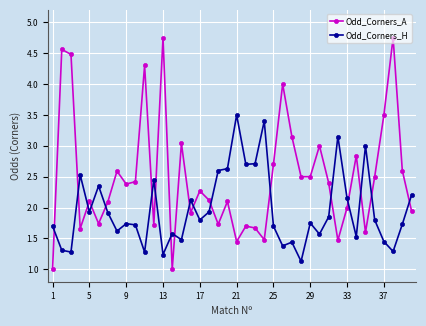

List the series in order of their peak value, lowest first.

Odd_Corners_H, Odd_Corners_A